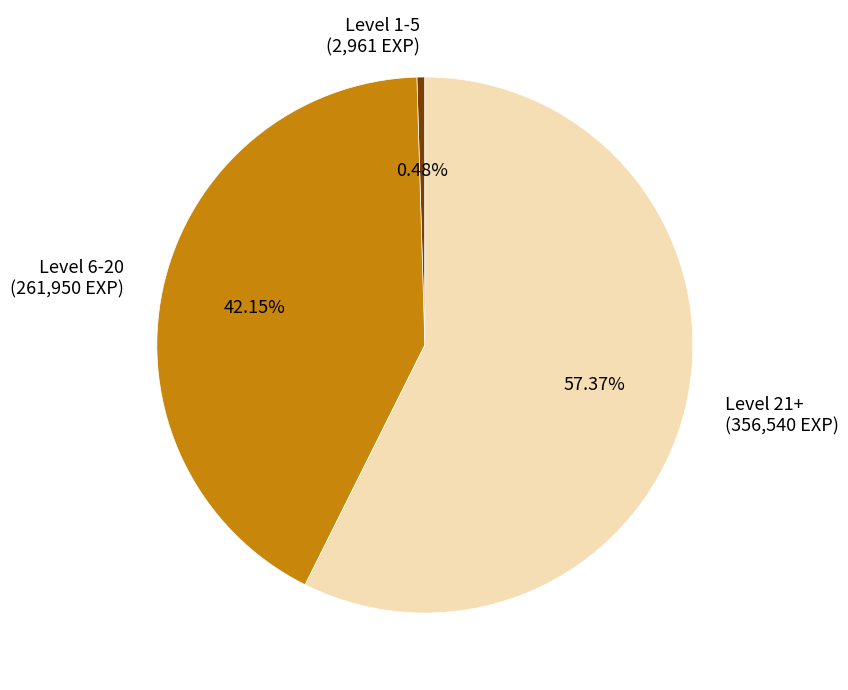

Count the number of slices in the pie.

3